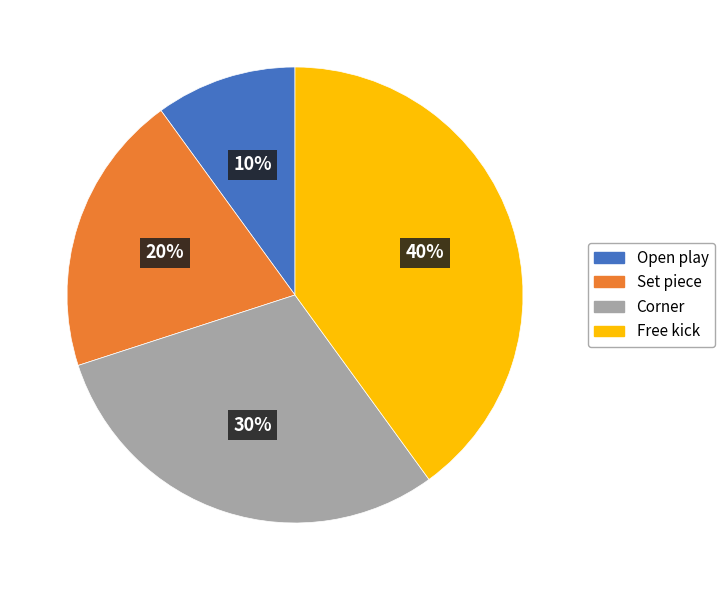

Which has a higher value, Corner or Set piece?

Corner